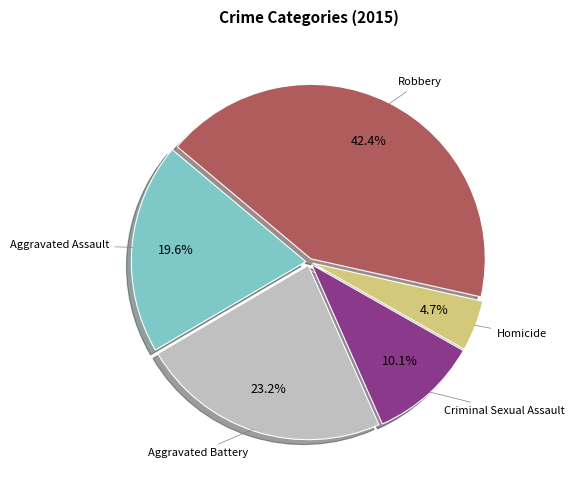

Which category has the smallest portion of the pie?

Homicide